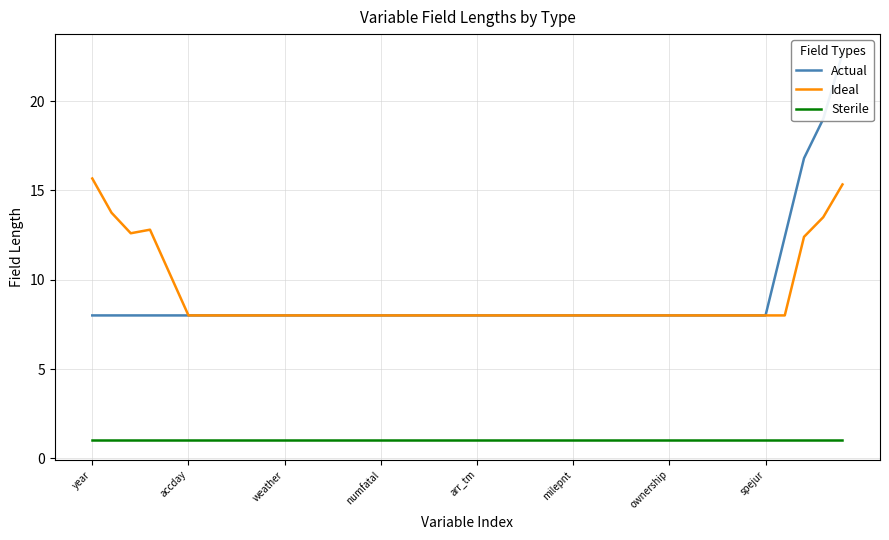

What is the difference between the second highest and minimum values in the Actual series?

11.0